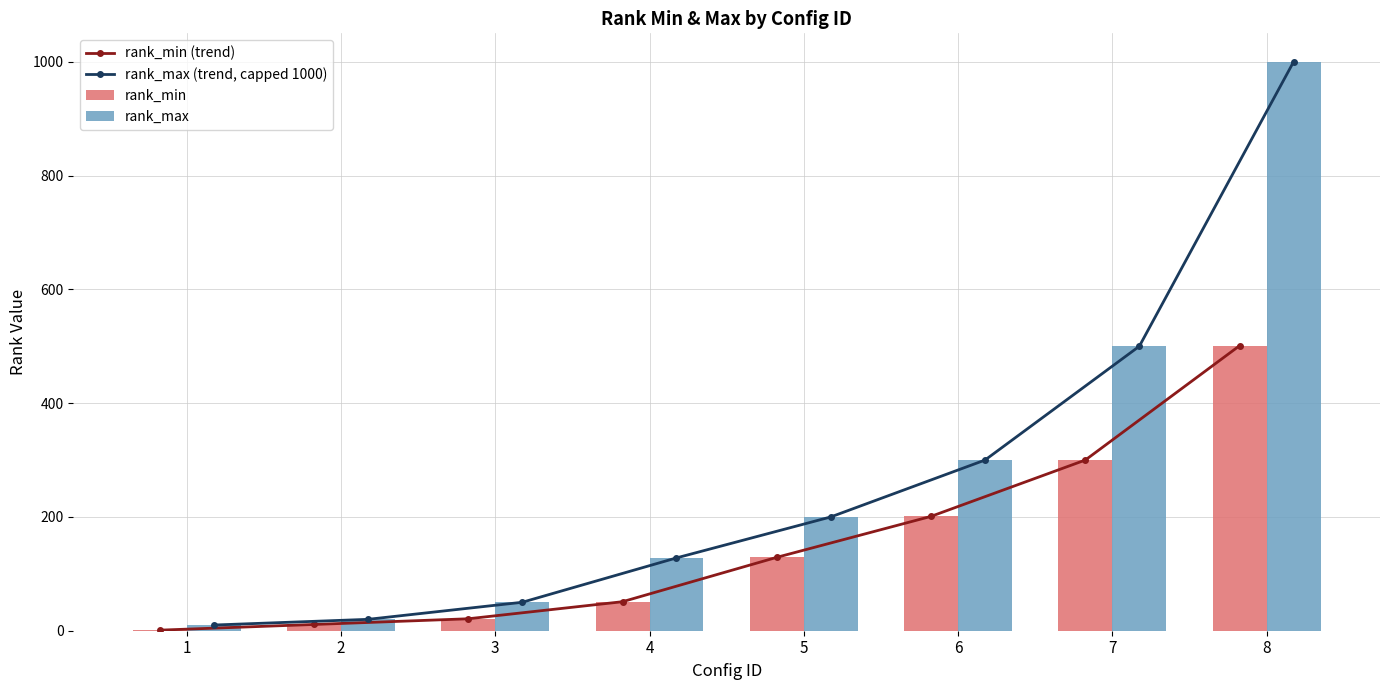

At which category is the sum across all series the highest?

8